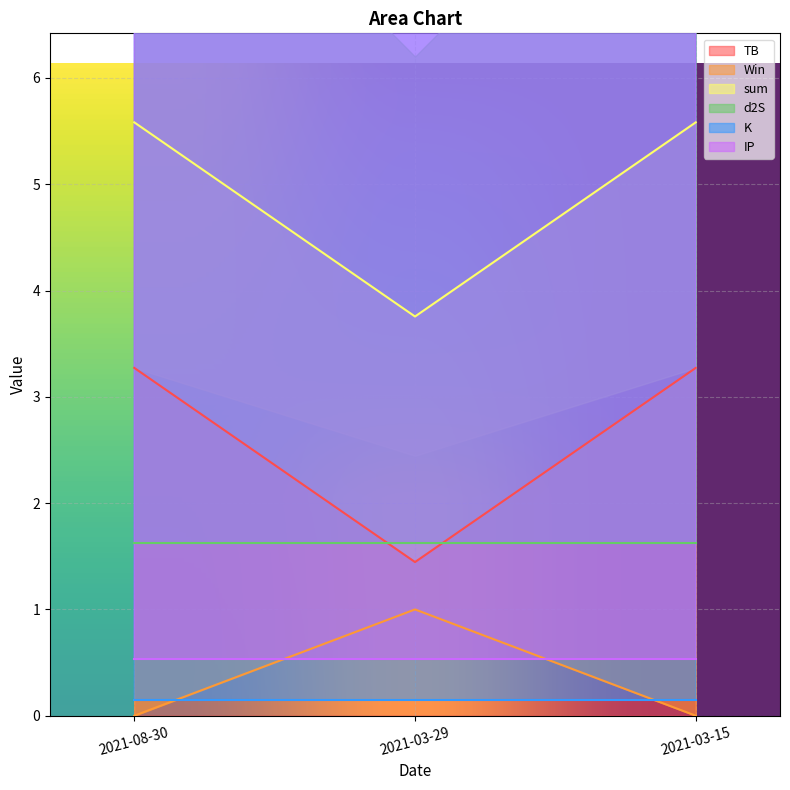

At how many categories does at least one series exceed 4?

2